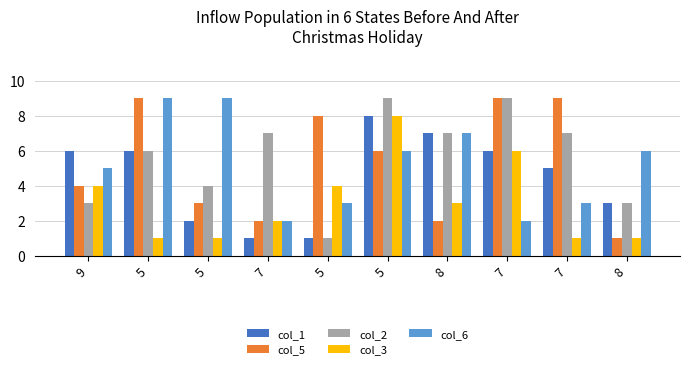

The value of col_2 at 5 is 1. True or false?

True